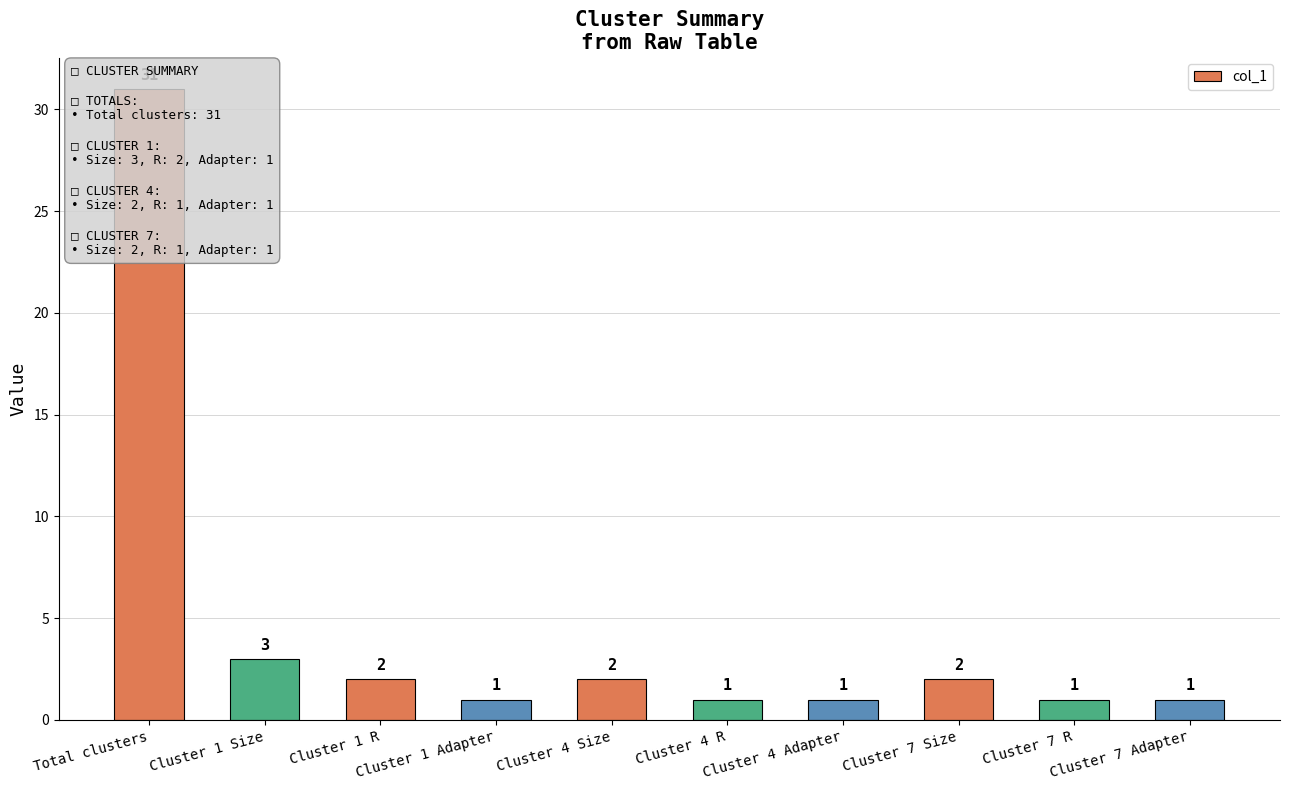

Reading left to right, extract all data points from this chart.

Total clusters=31	Cluster 1 Size=3	Cluster 1 R=2	Cluster 1 Adapter=1	Cluster 4 Size=2	Cluster 4 R=1	Cluster 4 Adapter=1	Cluster 7 Size=2	Cluster 7 R=1	Cluster 7 Adapter=1